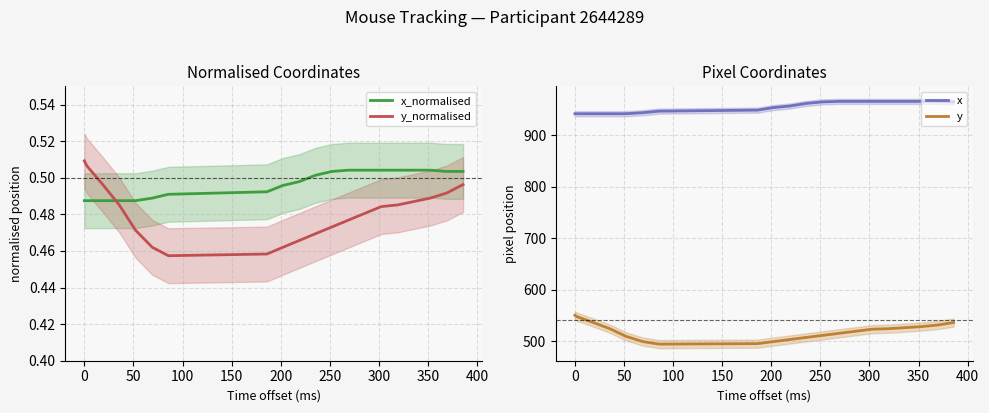

At how many categories does at least one series exceed 433?

20